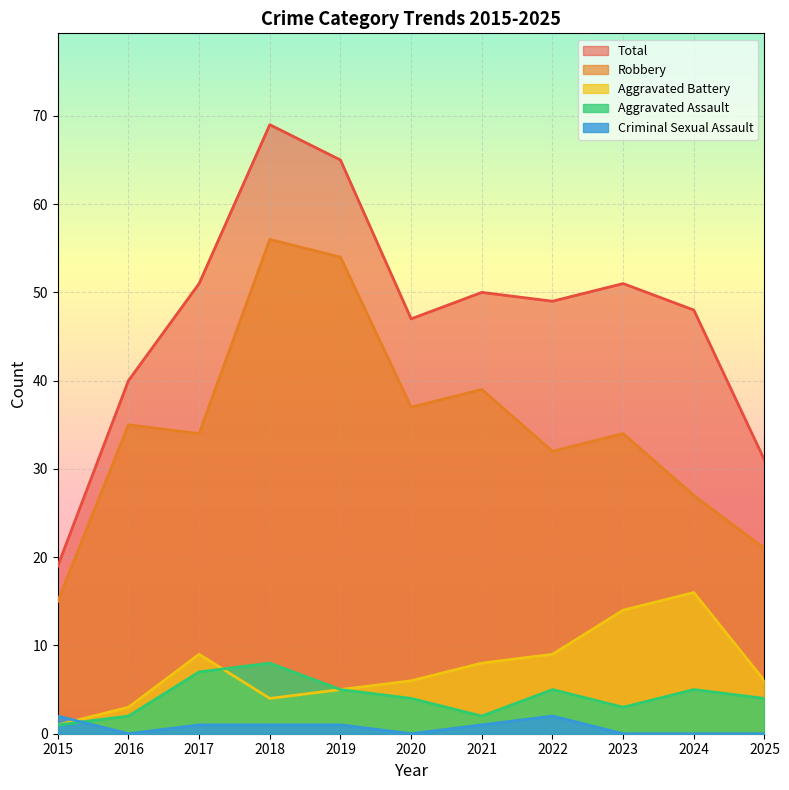

List the labels in order of Total value, largest first.

2018, 2019, 2017, 2023, 2021, 2022, 2024, 2020, 2016, 2025, 2015